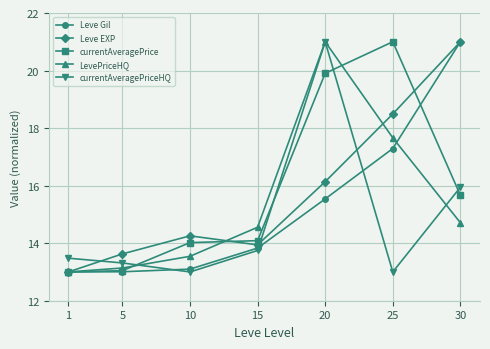

Reading left to right, transcribe all the data shown in this chart.

Leve Gil: 1=13.0	5=13.0	10=13.1	15=13.8	20=15.5	25=17.3	30=21.0
Leve EXP: 1=13.0	5=13.6	10=14.3	15=13.9	20=16.1	25=18.5	30=21.0
currentAveragePrice: 1=13.0	5=13.0	10=14.0	15=14.1	20=19.9	25=21.0	30=15.7
LevePriceHQ: 1=13.0	5=13.1	10=13.5	15=14.6	20=21.0	25=17.7	30=14.7
currentAveragePriceHQ: 1=13.5	5=13.3	10=13.0	15=13.7	20=21.0	25=13.0	30=15.9